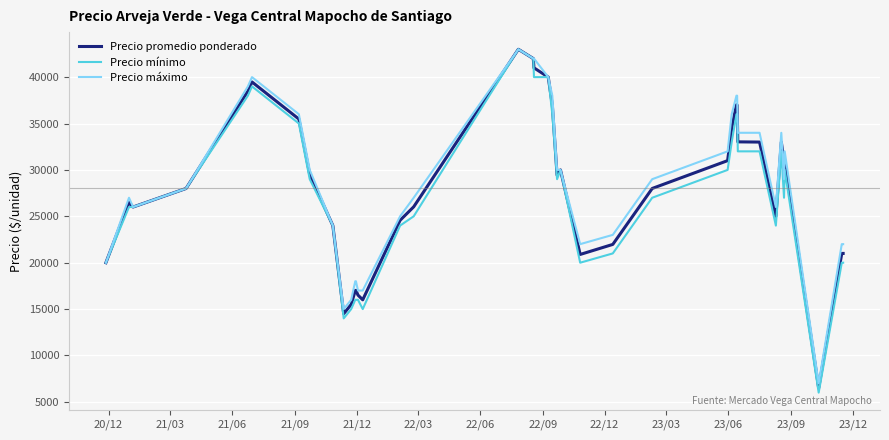

What is the smallest value displayed?

6000